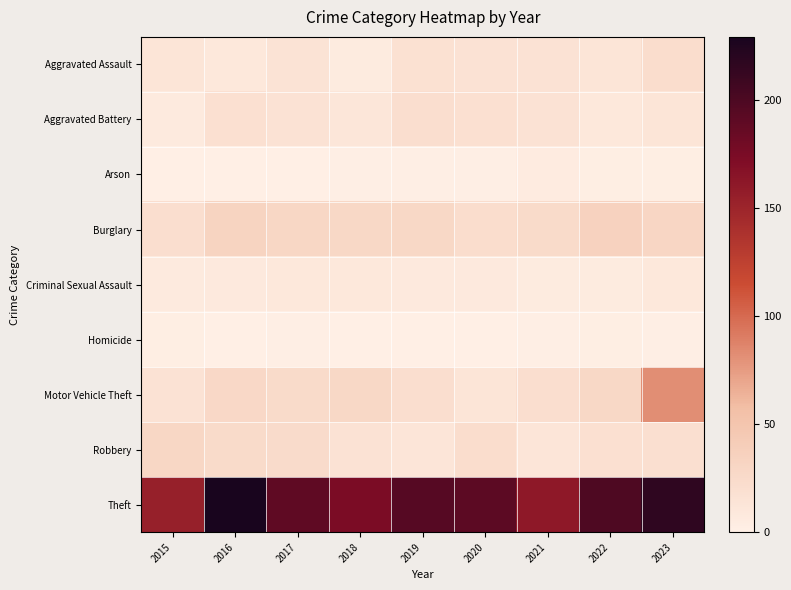

Reading right to left, what are all the values shown in this chart?

Aggravated Assault: 2023=22	2022=13	2021=16	2020=16	2019=17	2018=6	2017=15	2016=9	2015=13
Aggravated Battery: 2023=13	2022=9	2021=16	2020=18	2019=20	2018=11	2017=16	2016=18	2015=7
Arson: 2023=2	2022=2	2021=5	2020=1	2019=1	2018=1	2017=0	2016=0	2015=0
Burglary: 2023=30	2022=34	2021=25	2020=22	2019=28	2018=28	2017=29	2016=33	2015=20
Criminal Sexual Assault: 2023=9	2022=6	2021=6	2020=8	2019=8	2018=9	2017=9	2016=8	2015=7
Homicide: 2023=1	2022=2	2021=1	2020=0	2019=0	2018=0	2017=1	2016=0	2015=2
Motor Vehicle Theft: 2023=82	2022=28	2021=20	2020=13	2019=20	2018=28	2017=25	2016=27	2015=16
Robbery: 2023=19	2022=18	2021=12	2020=22	2019=12	2018=16	2017=24	2016=25	2015=29
Theft: 2023=216	2022=199	2021=161	2020=191	2019=195	2018=174	2017=189	2016=229	2015=154